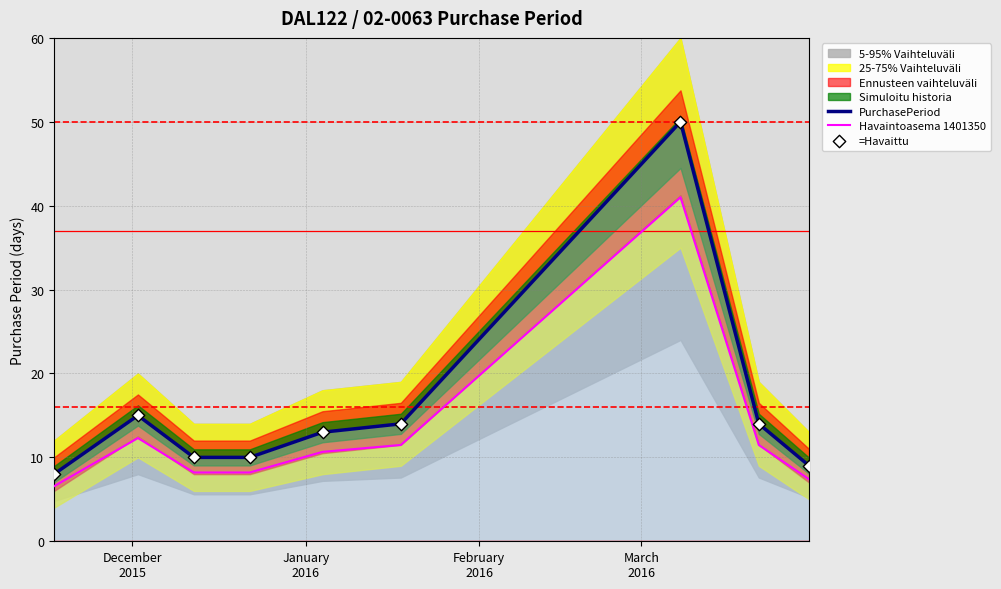

At how many categories does at least one series exceed 34?

1